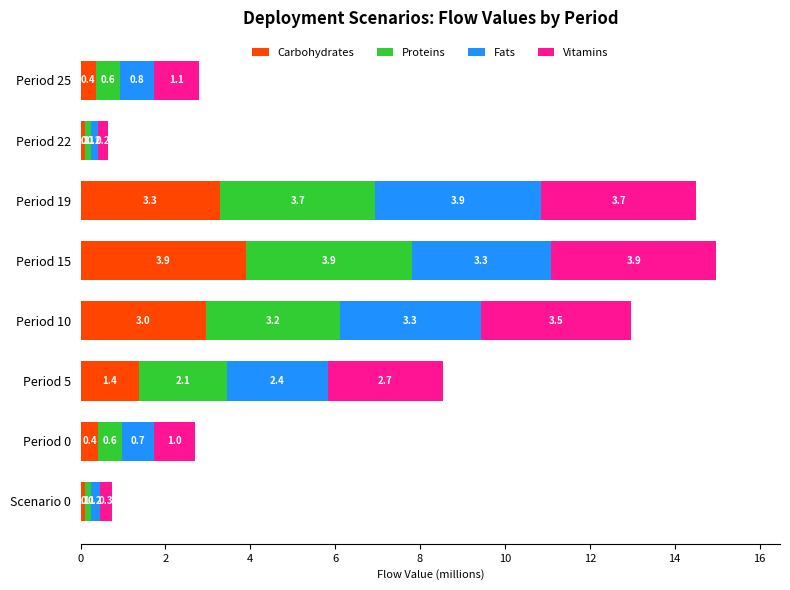

At which label is Carbohydrates closest to 1?

Period 5